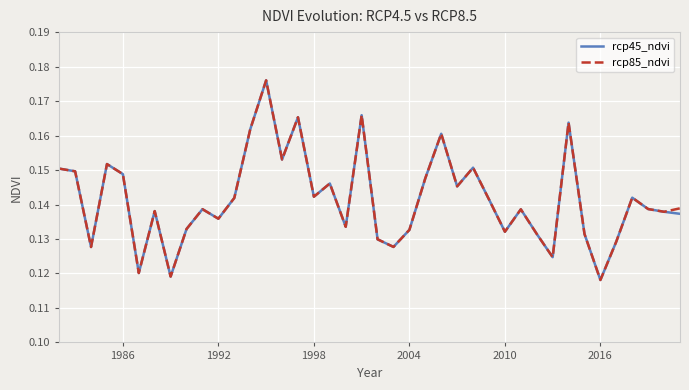

What are all the series names shown in the legend?

rcp45_ndvi, rcp85_ndvi